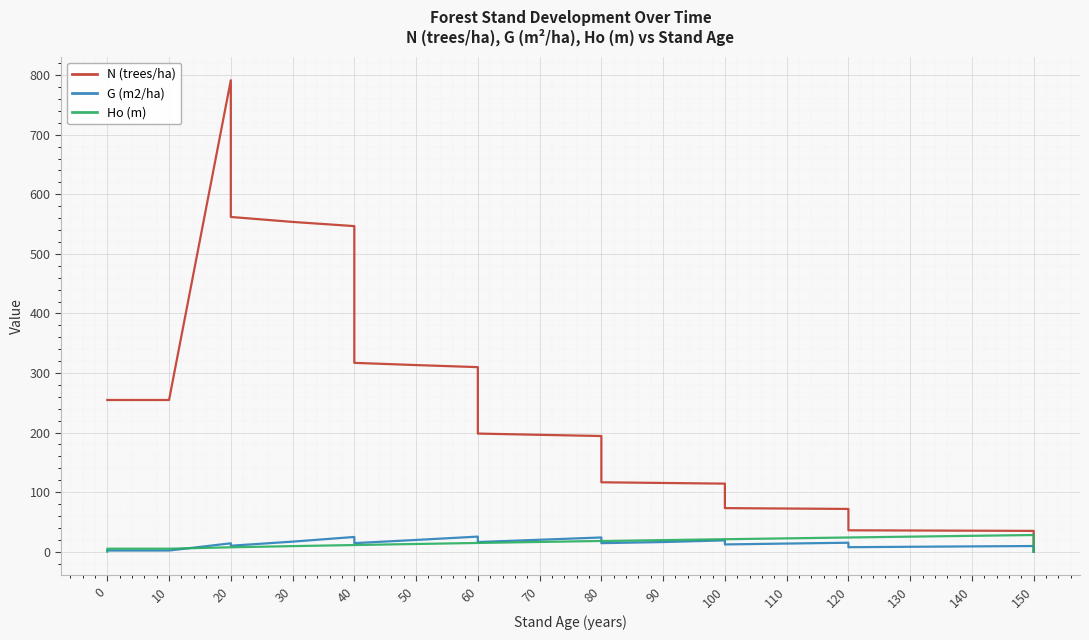

What is the difference between the maximum and minimum values in the G (m2/ha) series?

25.3